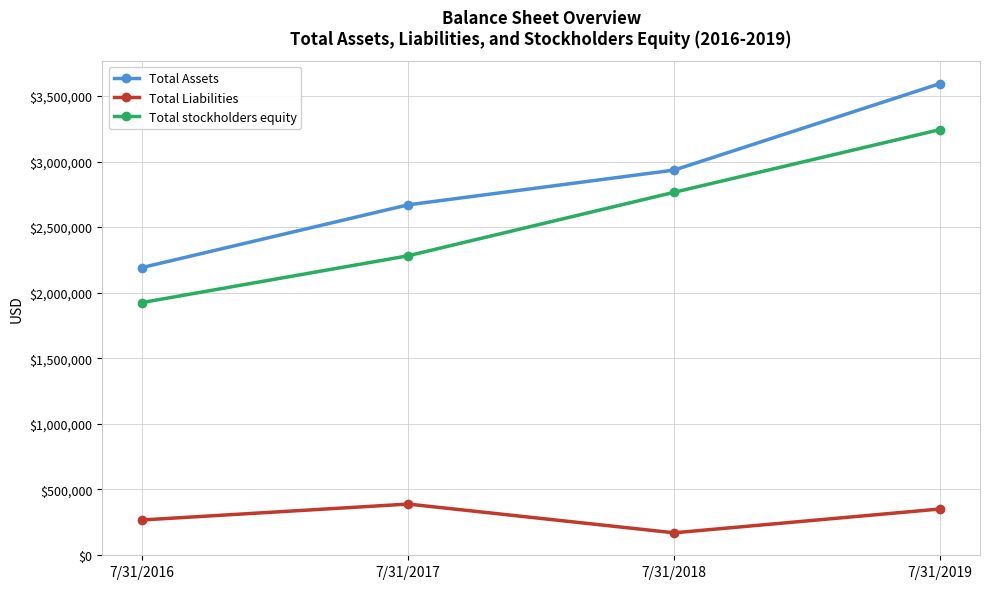

Reading left to right, transcribe all the data shown in this chart.

Total Assets: 7/31/2016=2191989	7/31/2017=2669991	7/31/2018=2934773	7/31/2019=3594657
Total Liabilities: 7/31/2016=267098	7/31/2017=388403	7/31/2018=169177	7/31/2019=350954
Total stockholders equity: 7/31/2016=1924891	7/31/2017=2281588	7/31/2018=2765596	7/31/2019=3243703